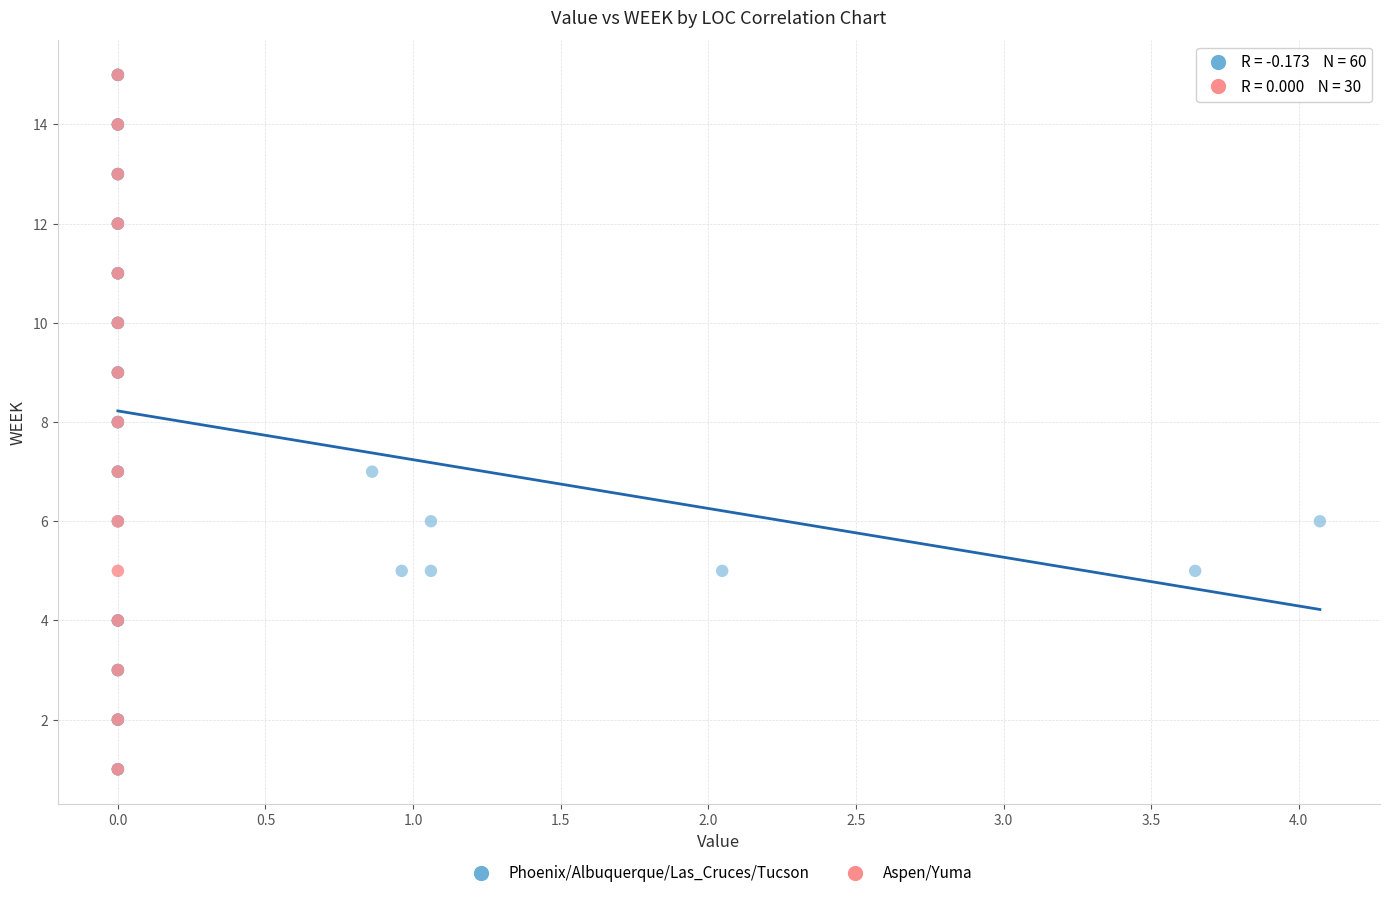

Which series has the widest spread of Y values?

Phoenix/Albuquerque/Las_Cruces/Tucson